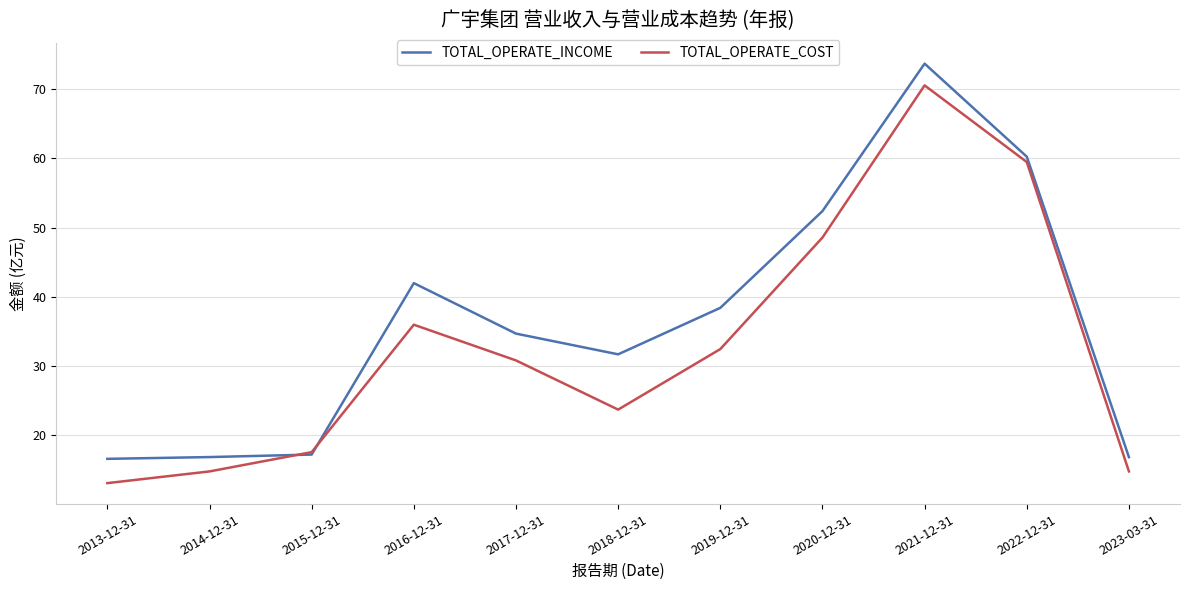

What is the difference between the highest and lowest values at 2018-12-31?

8.0